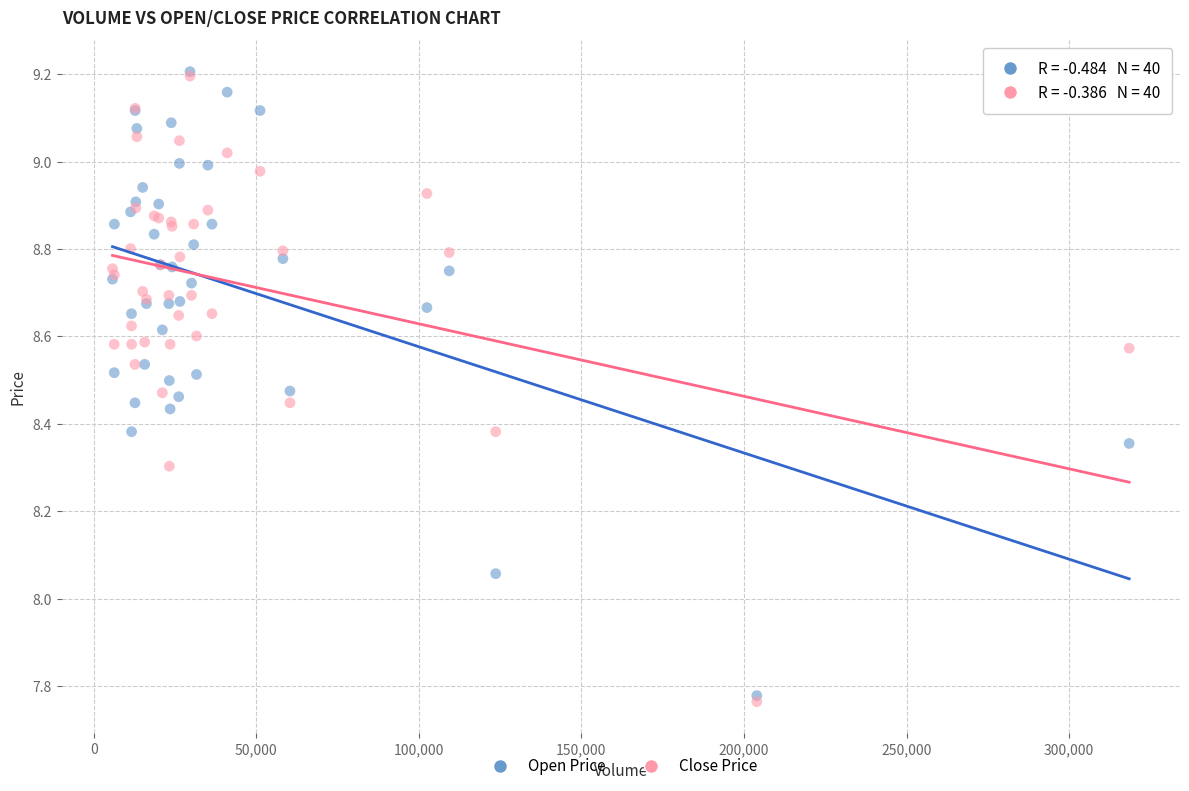

Which series has the largest Y range (max minus min)?

Close Price